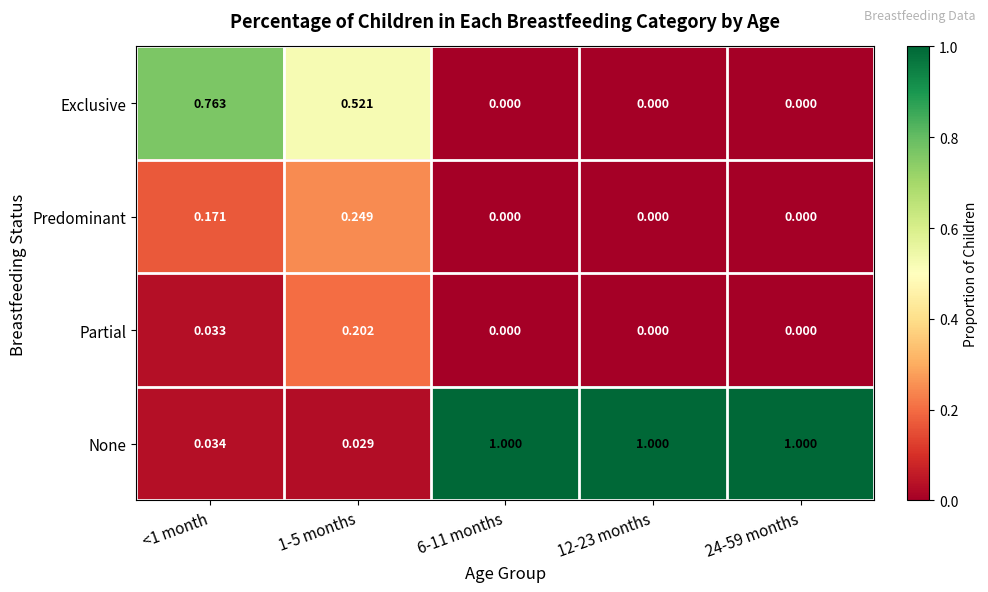

Rank the series by their maximum value, from lowest to highest.

Partial, Predominant, Exclusive, None